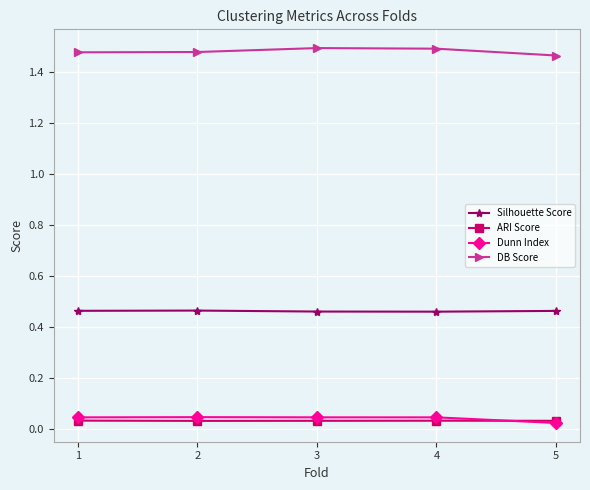

Is it true that Dunn Index equals 0.1 at 3?

False